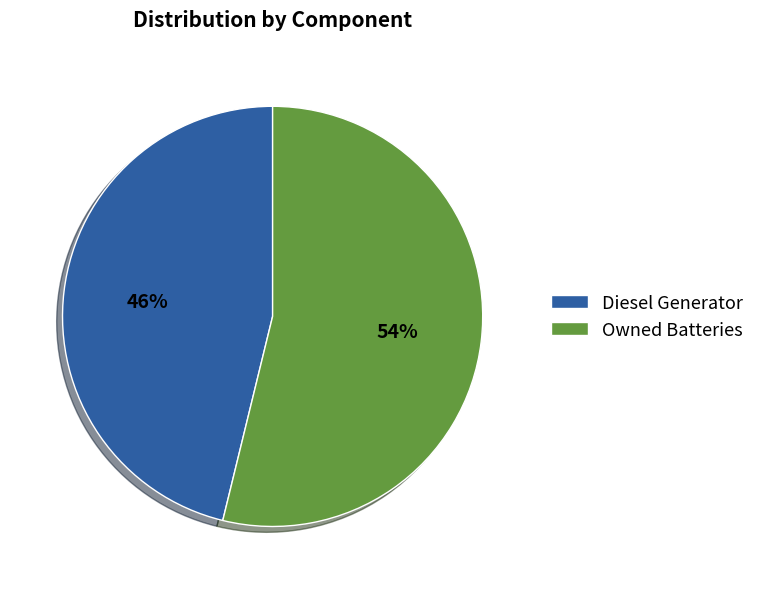

To the nearest percent, what is the difference between the Diesel Generator and Owned Batteries slice percentages?

8%